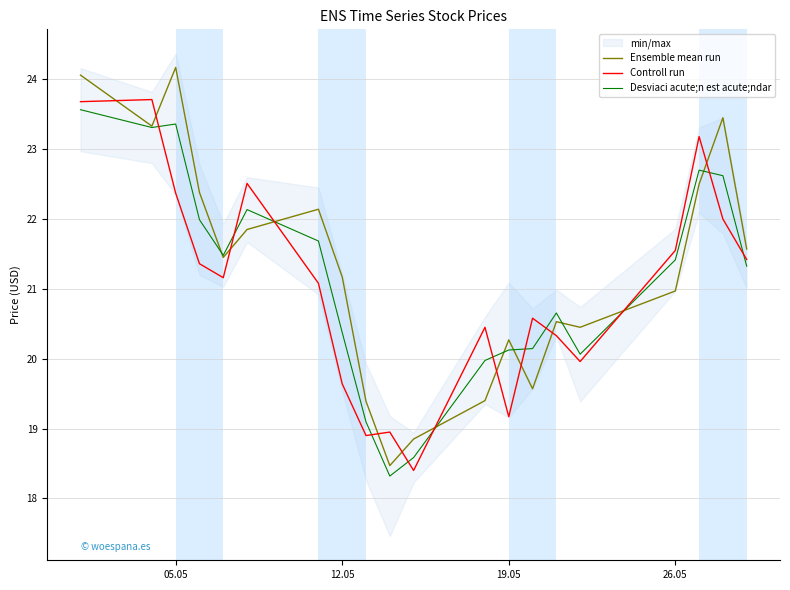

What is the maximum value for Controll run?

23.7